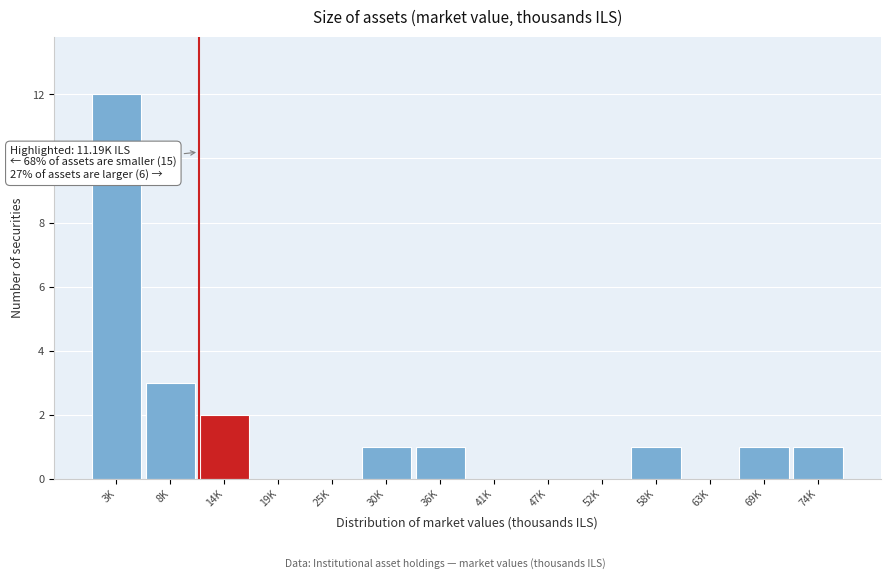

Reading left to right, extract all data points from this chart.

3K=12	8K=3	14K=2	19K=0	25K=0	30K=1	36K=1	41K=0	47K=0	52K=0	58K=1	63K=0	69K=1	74K=1